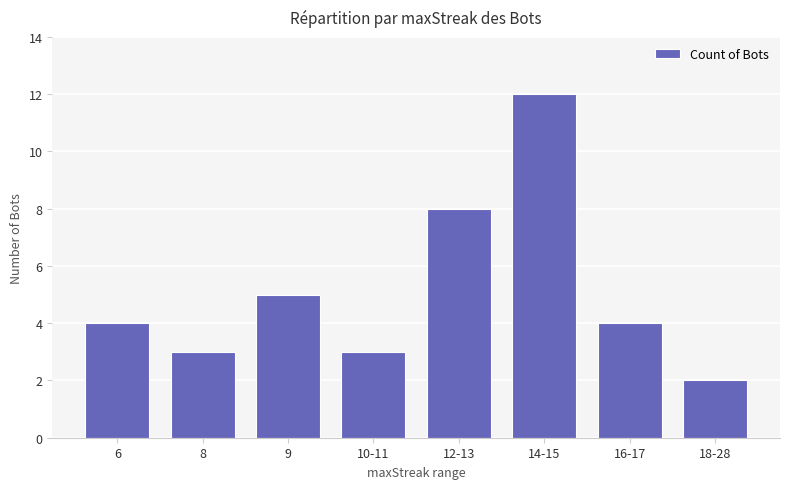

Reading left to right, what are all the values shown in this chart?

4	3	5	3	8	12	4	2